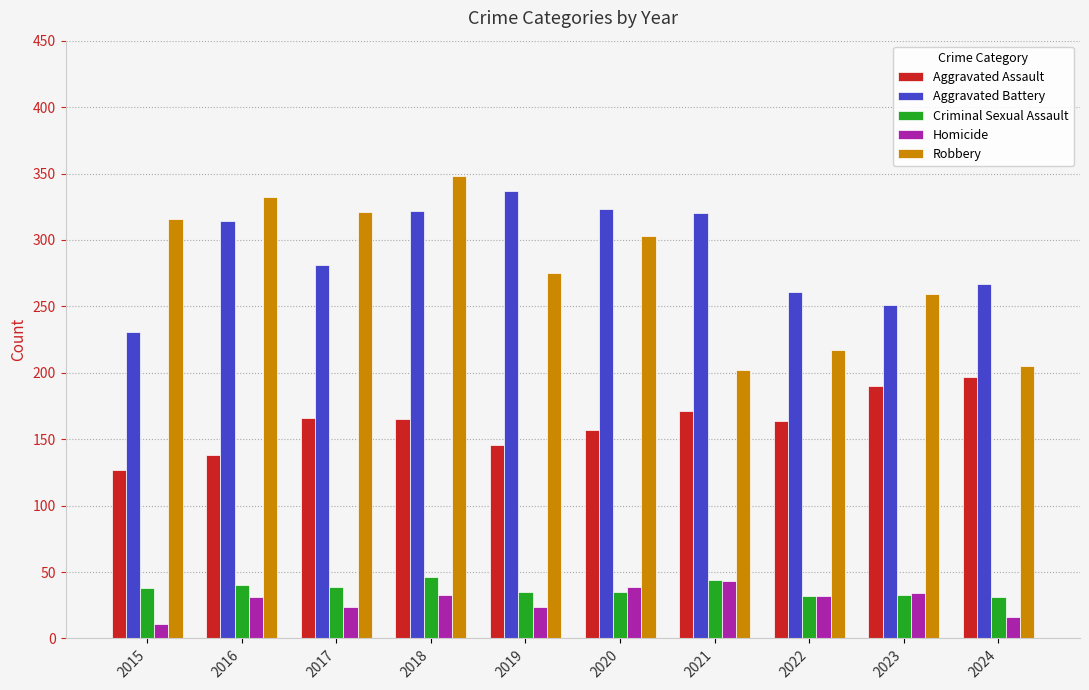

What is the total value across all series at 2024?

716